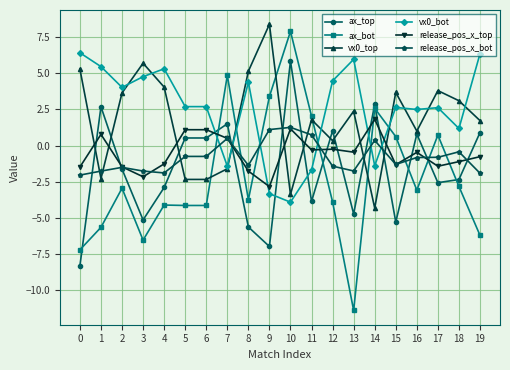

Which series has the largest range (max minus min)?

ax_bot